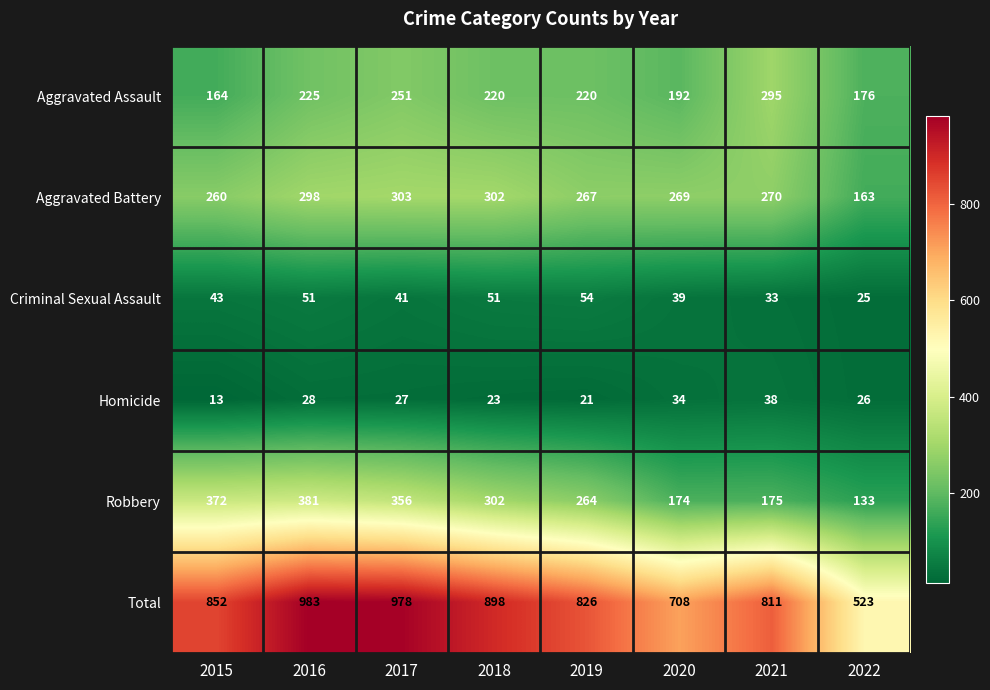

Which label corresponds to the smallest value in the chart?

2015